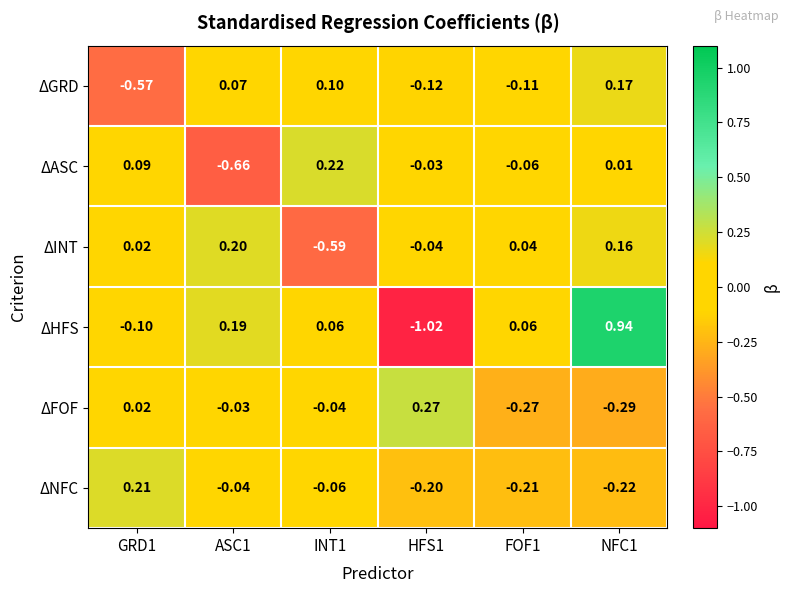

Is the value of ΔASC at INT1 greater than the value of ΔNFC at NFC1?

Yes